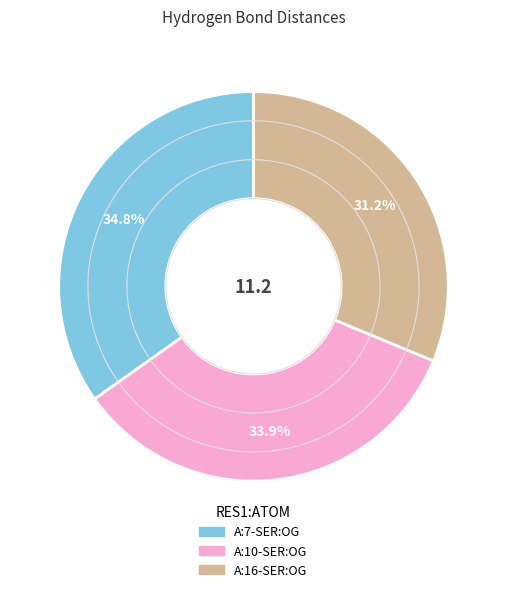

Does A:7-SER:OG account for over 50% of the chart?

No